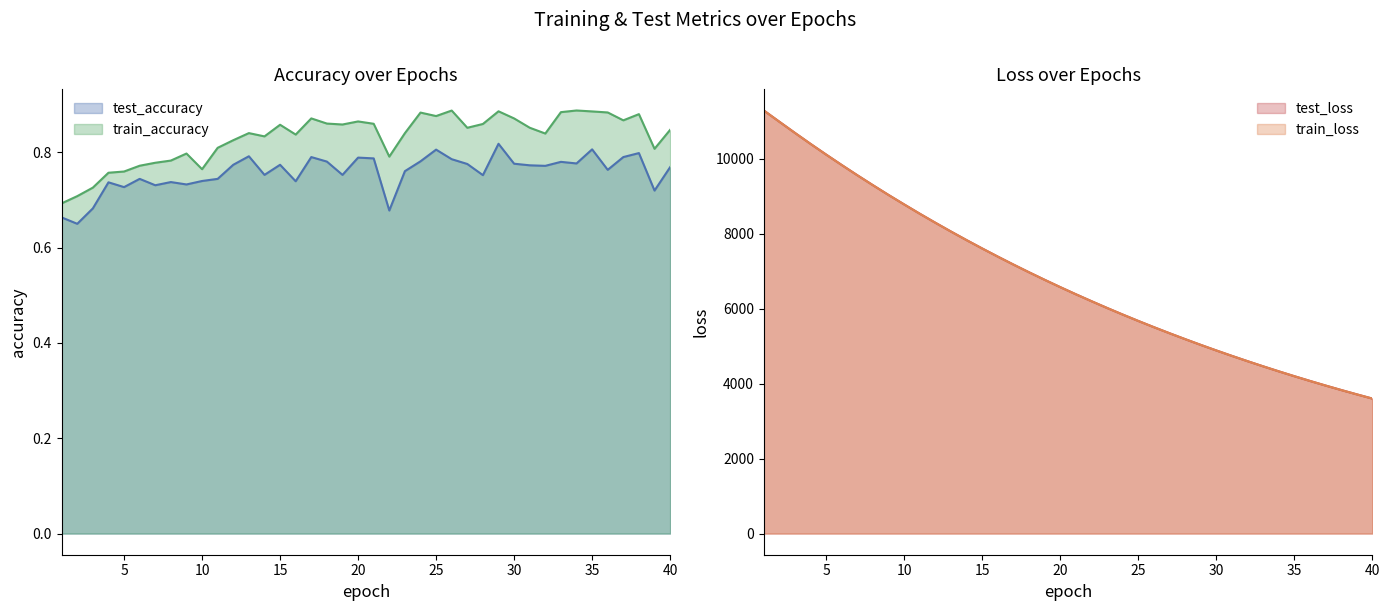

How many categories are shown in the chart?

40